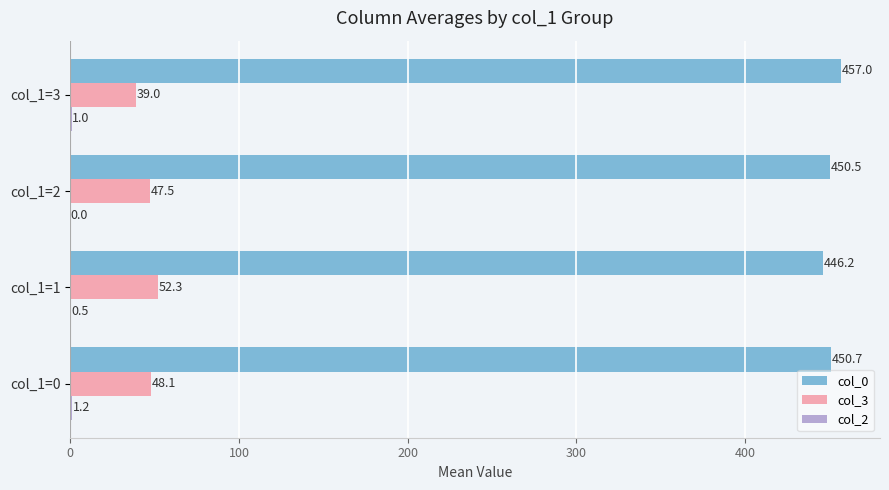

Which series changed the most between col_1=2 and col_1=3?

col_3